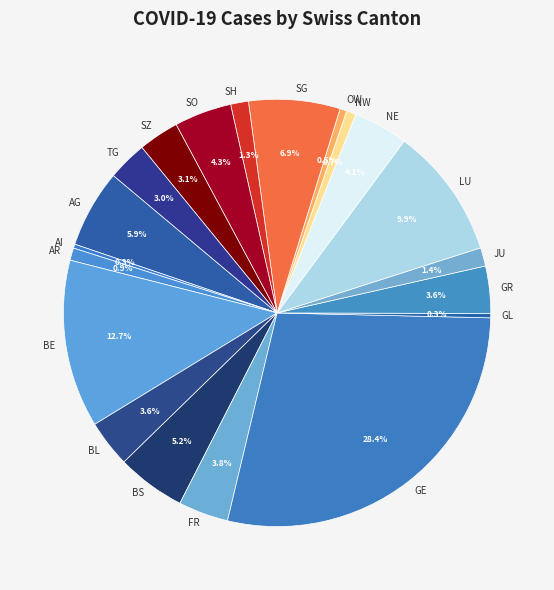

How many slices are in this pie chart?

20